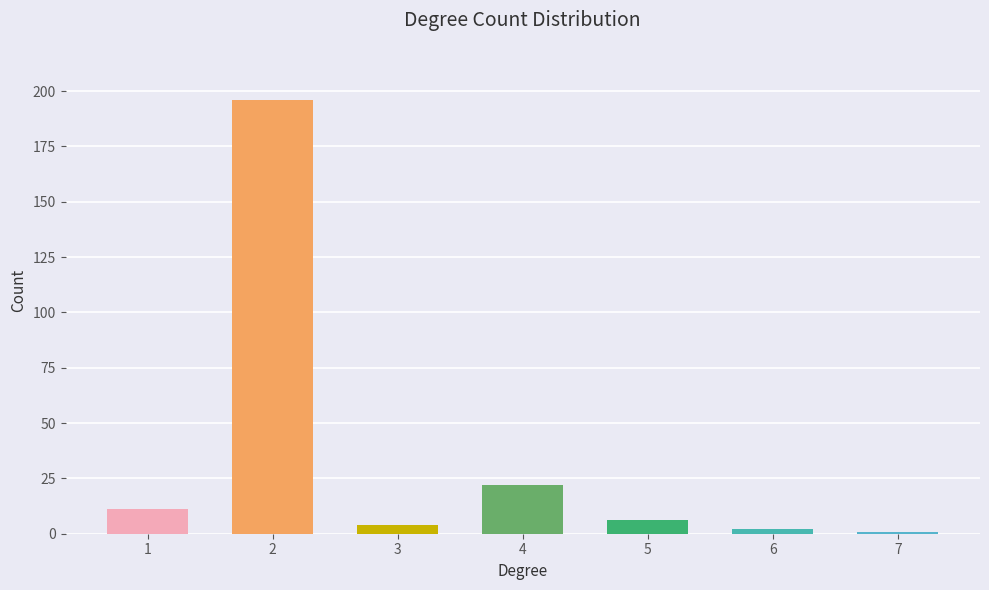

What is the sum of the values at 7 and 1?

12